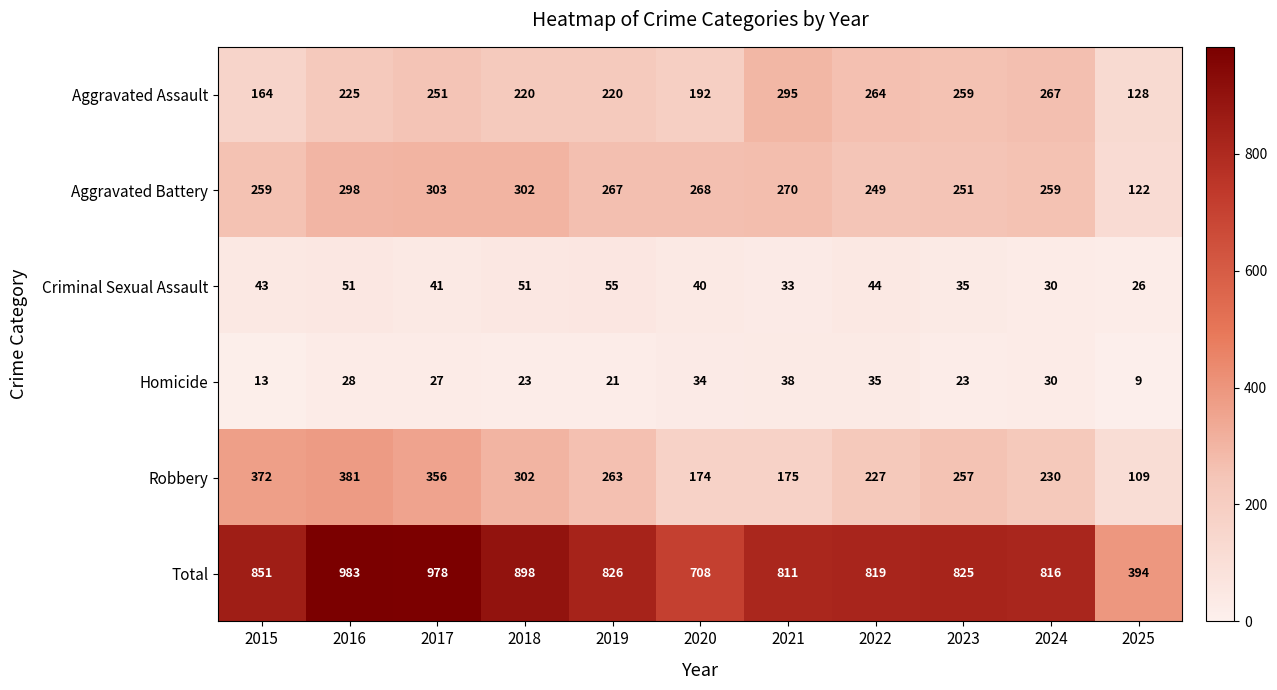

What is the spread (max minus min) of values at 2025?

385